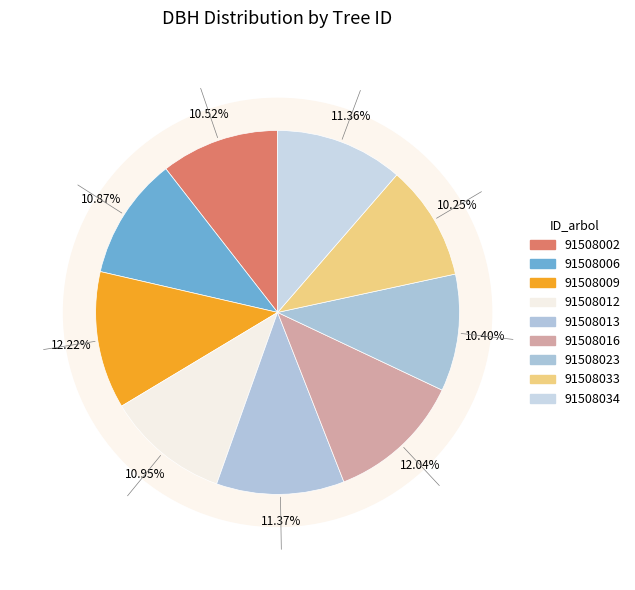

Which has a higher value, 91508013 or 91508023?

91508013